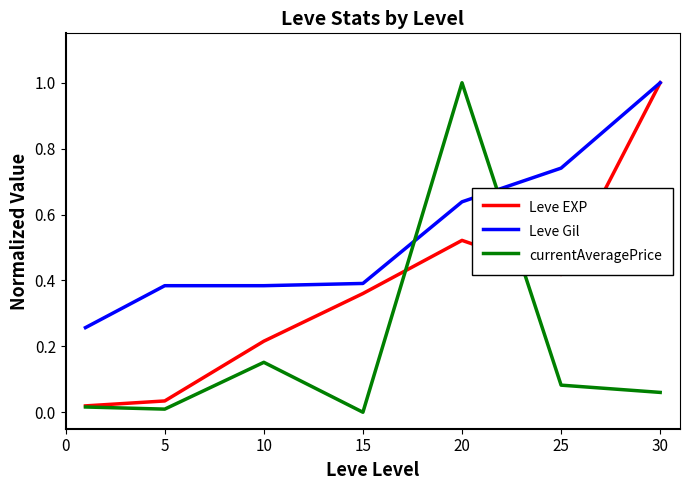

Which series ends up on top after the final intersection of currentAveragePrice and Leve Gil?

Leve Gil